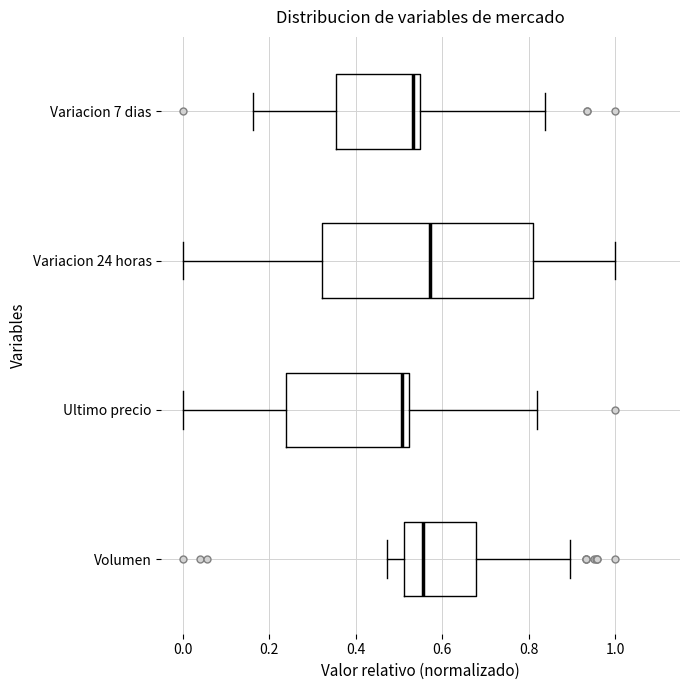

Reading bottom to top, read every box against the x-axis: the position of its median line, the range the box covers, and the ends of its whiskers. The values are not printed on the chart, so give them approximately, as read against the axis.

Volumen: median 0.56, box 0.52 to 0.68, whiskers 0.48 to 0.90
Ultimo precio: median 0.50, box 0.24 to 0.52, whiskers 0.00 to 0.82
Variacion 24 horas: median 0.58, box 0.32 to 0.80, whiskers 0.00 to 1.00
Variacion 7 dias: median 0.54 (just left of the box's right edge), box 0.36 to 0.54, whiskers 0.16 to 0.84